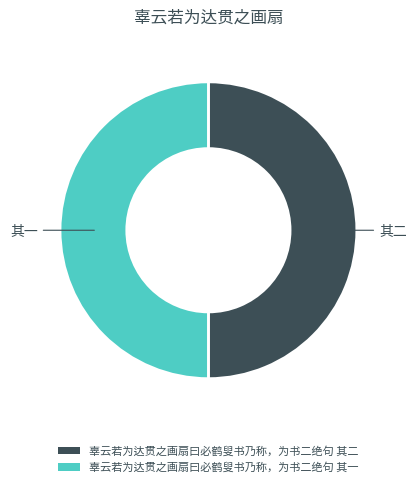

What is the ratio of the value at 辜云若为达贯之画扇曰必鹤叟书乃称，为书二绝句 其二 to the value at 辜云若为达贯之画扇曰必鹤叟书乃称，为书二绝句 其一?

1.0